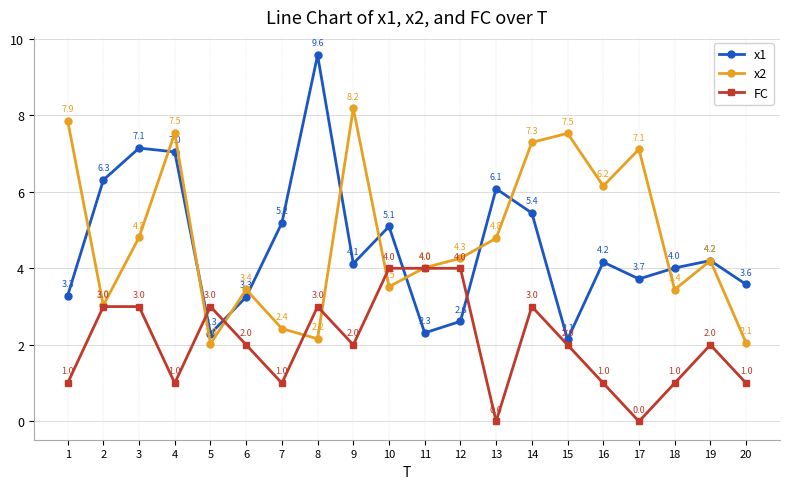

What is the difference between the highest and lowest values at 5?

1.0